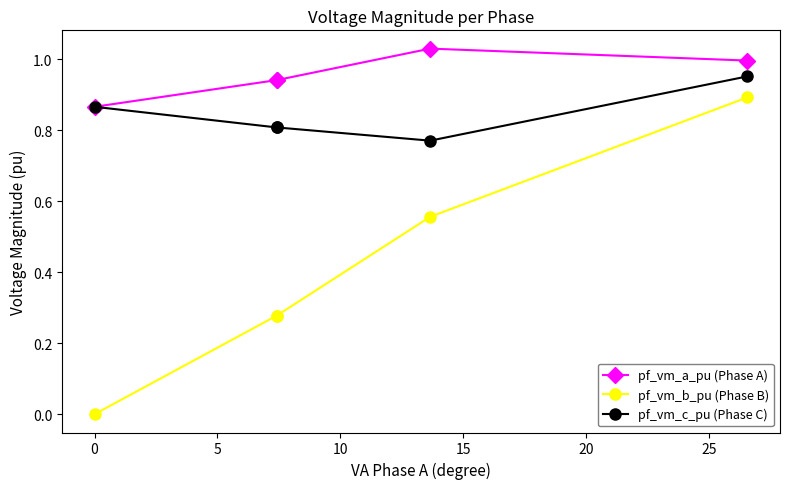

True or false: pf_vm_b_pu (Phase B) has more than 2 interior local peaks.

False